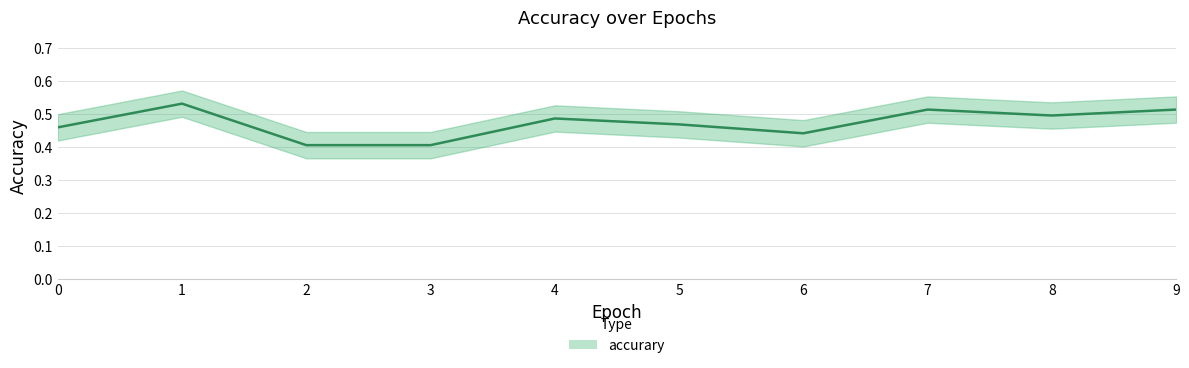

What is the sum of all values?

4.7